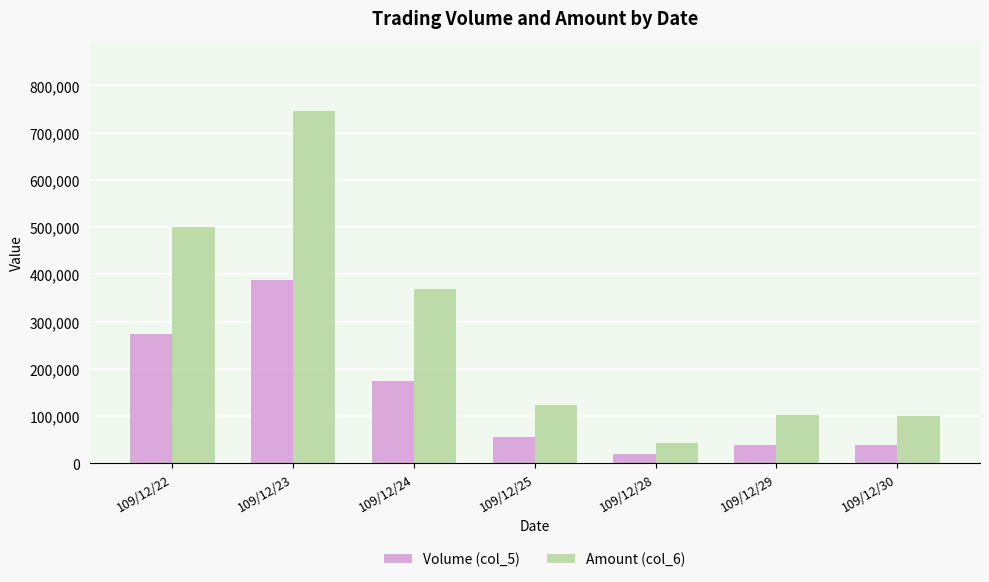

Does the chart contain any negative values?

No